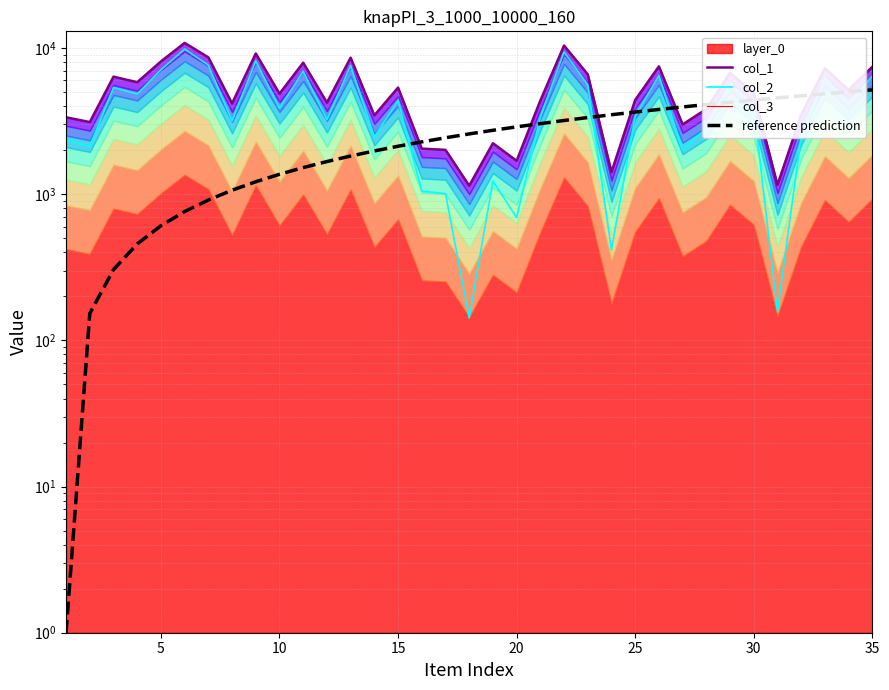

The reference prediction series shows 4526.9 at 17. True or false?

False